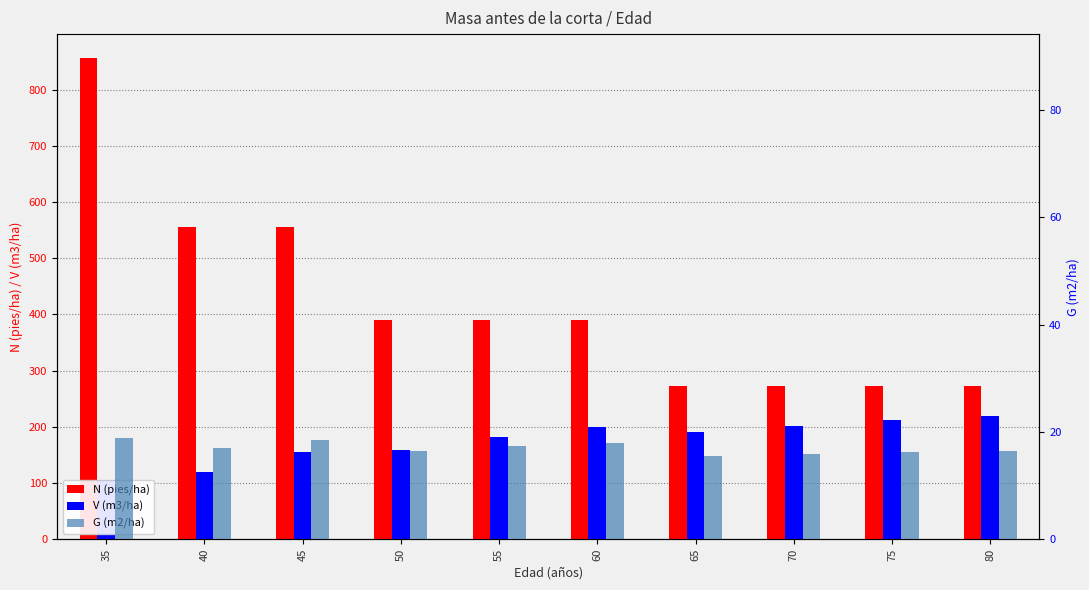

Read the V (m3/ha) value at 60.

200.3